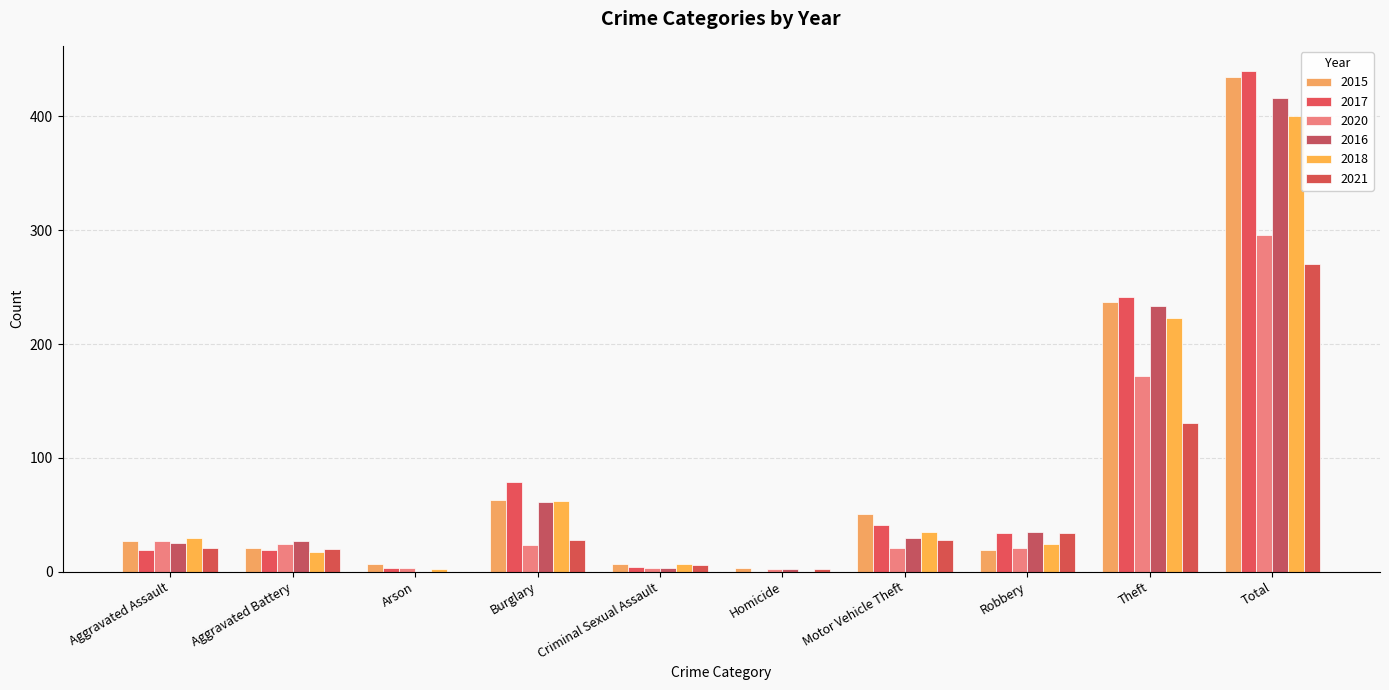

Reading left to right, list all the values displayed in this chart.

2015: Aggravated Assault=27	Aggravated Battery=21	Arson=7	Burglary=63	Criminal Sexual Assault=7	Homicide=3	Motor Vehicle Theft=51	Robbery=19	Theft=237	Total=435
2017: Aggravated Assault=19	Aggravated Battery=19	Arson=3	Burglary=79	Criminal Sexual Assault=4	Homicide=0	Motor Vehicle Theft=41	Robbery=34	Theft=241	Total=440
2020: Aggravated Assault=27	Aggravated Battery=24	Arson=3	Burglary=23	Criminal Sexual Assault=3	Homicide=2	Motor Vehicle Theft=21	Robbery=21	Theft=172	Total=296
2016: Aggravated Assault=25	Aggravated Battery=27	Arson=0	Burglary=61	Criminal Sexual Assault=3	Homicide=2	Motor Vehicle Theft=30	Robbery=35	Theft=233	Total=416
2018: Aggravated Assault=30	Aggravated Battery=17	Arson=2	Burglary=62	Criminal Sexual Assault=7	Homicide=0	Motor Vehicle Theft=35	Robbery=24	Theft=223	Total=400
2021: Aggravated Assault=21	Aggravated Battery=20	Arson=0	Burglary=28	Criminal Sexual Assault=6	Homicide=2	Motor Vehicle Theft=28	Robbery=34	Theft=131	Total=270